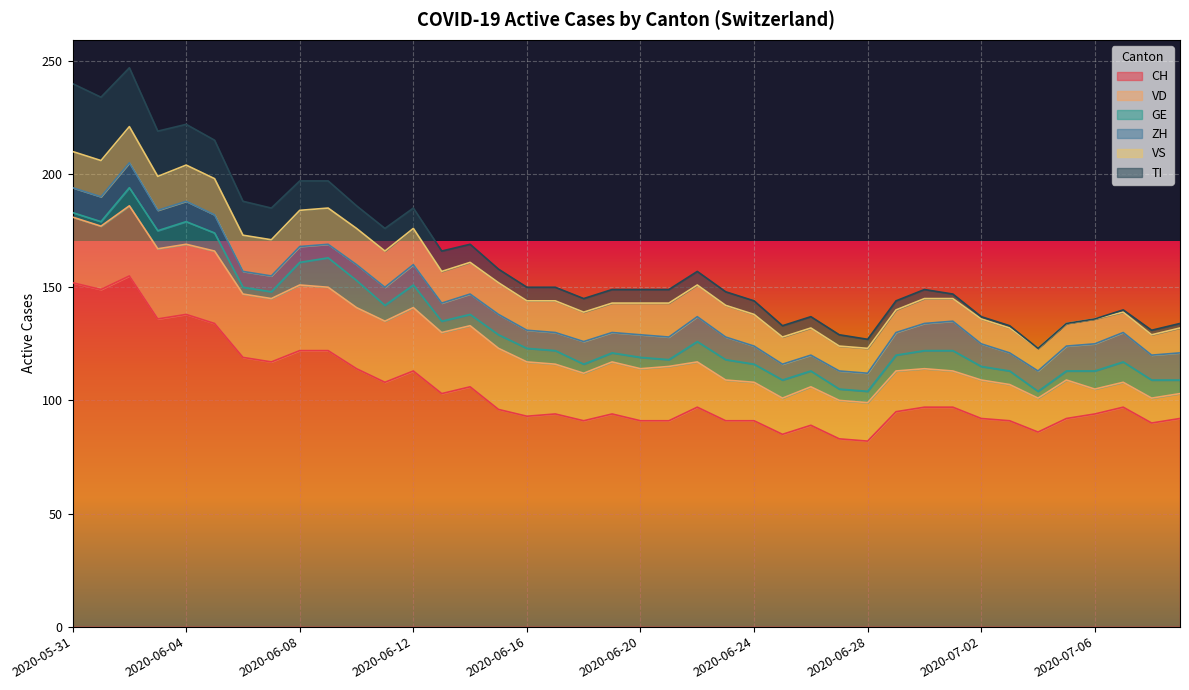

True or false: GE has a value of 3 at 2020-05-31.

False